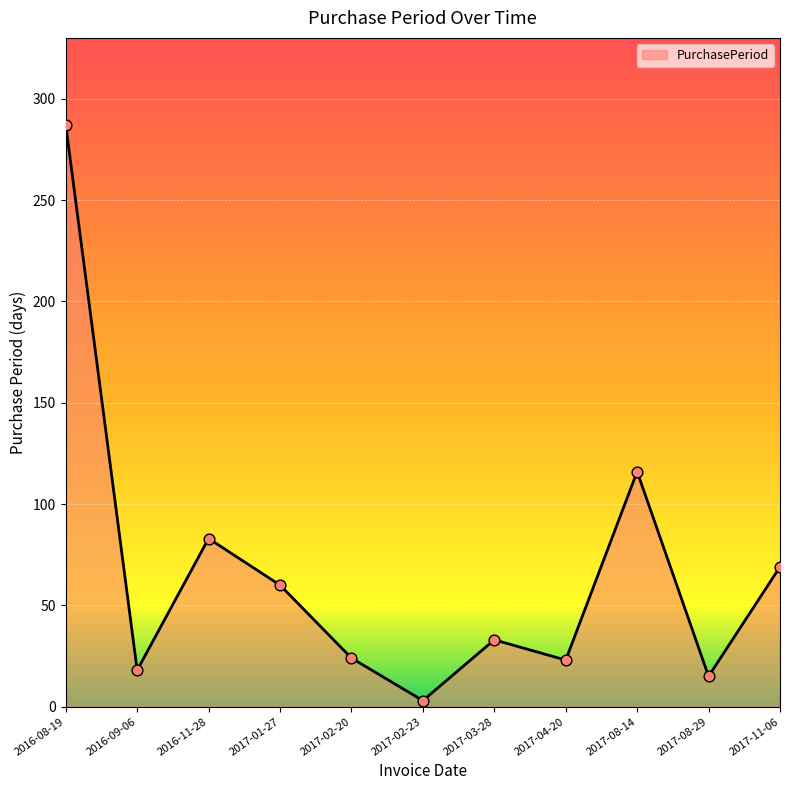

Which has a higher value, 2017-03-28 or 2016-08-19?

2016-08-19